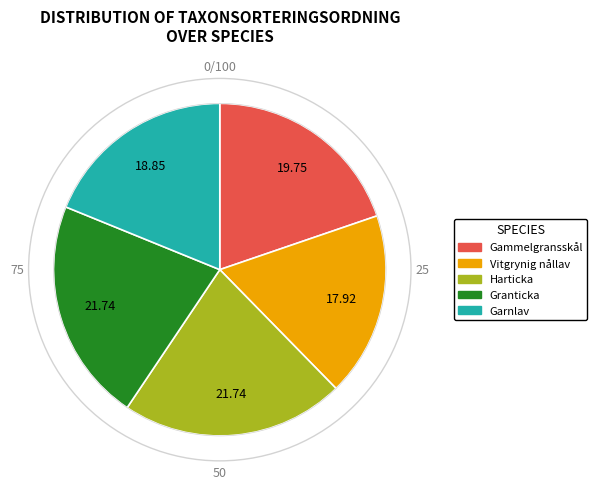

Which has a higher value, Vitgrynig nållav or Gammelgransskål?

Gammelgransskål